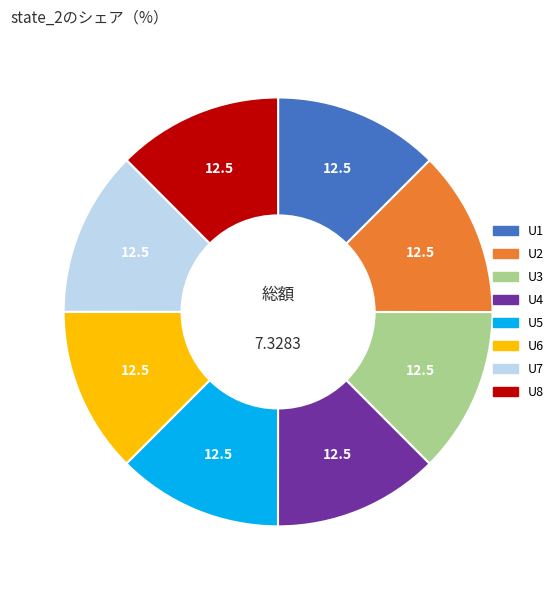

Combined, do U2 and U3 account for over 50%?

No